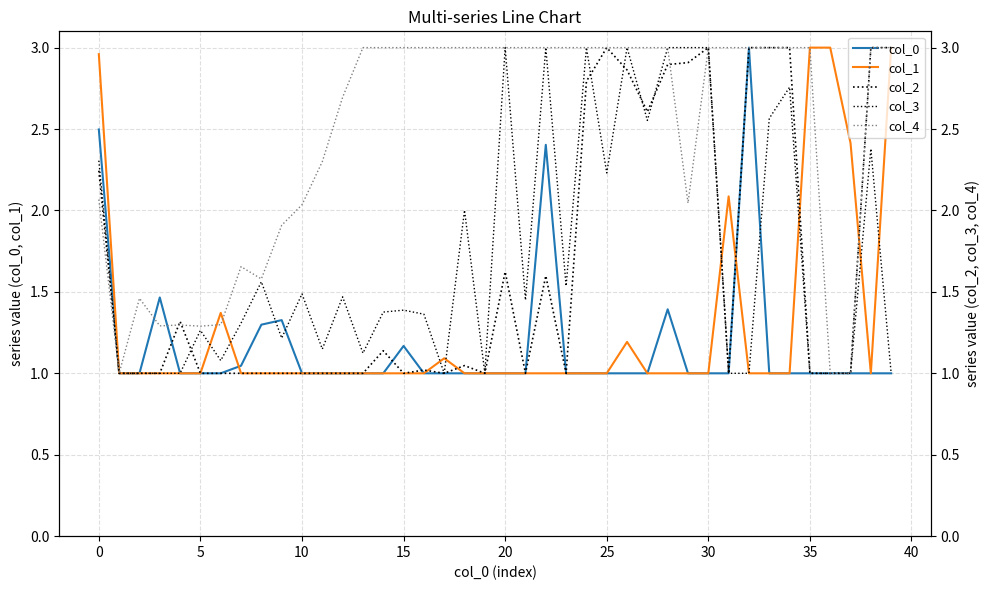

The value of col_0 at 35 is 1.0. True or false?

True